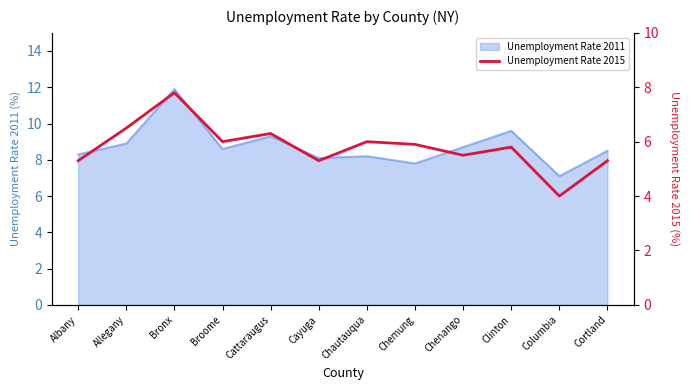

Is it true that Unemployment Rate 2011 equals 9.3 at Cattaraugus?

True